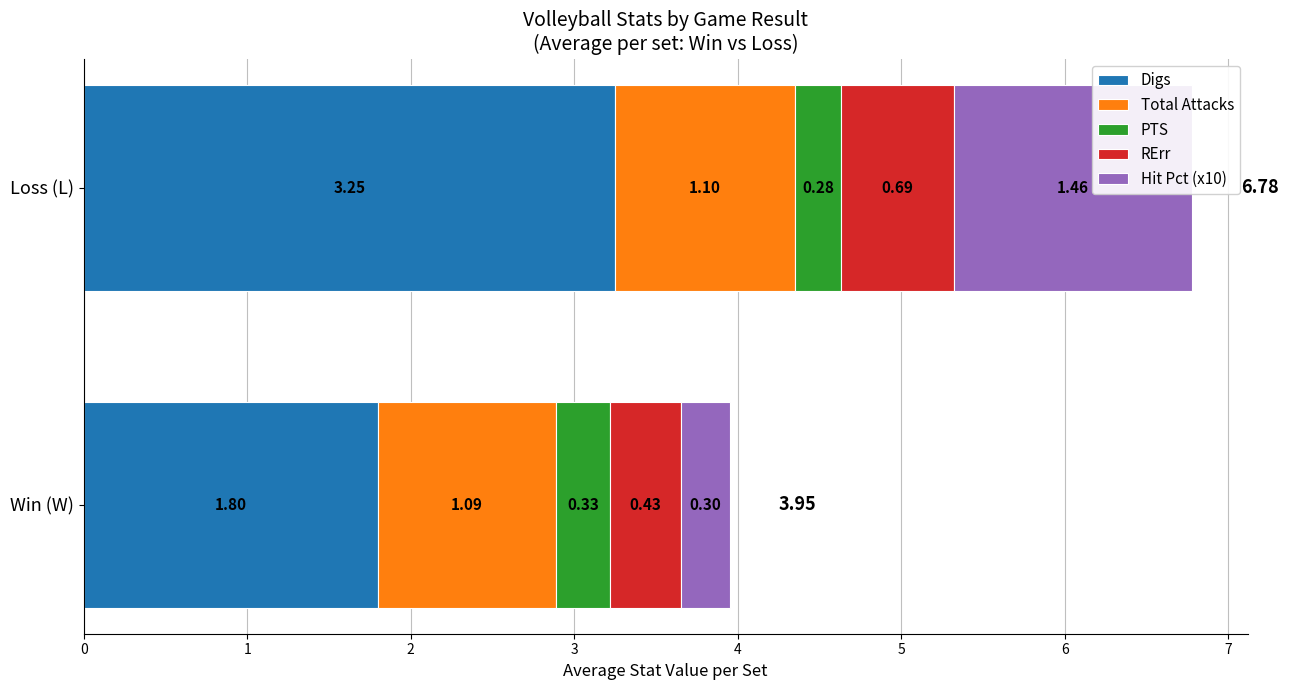

List the labels in order of Digs value, smallest first.

Win (W), Loss (L)